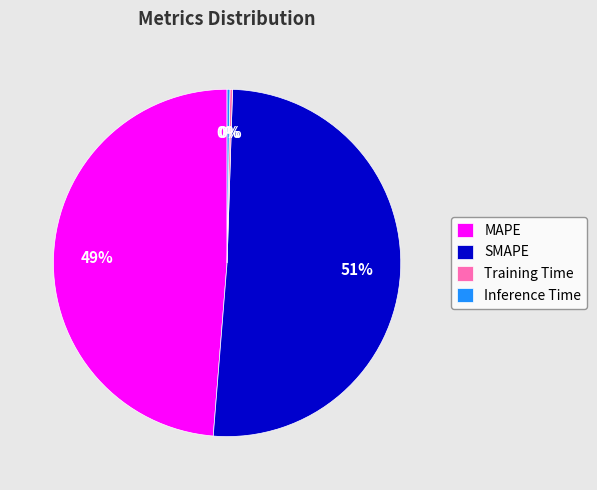

To the nearest percent, what is the average slice percentage?

25%